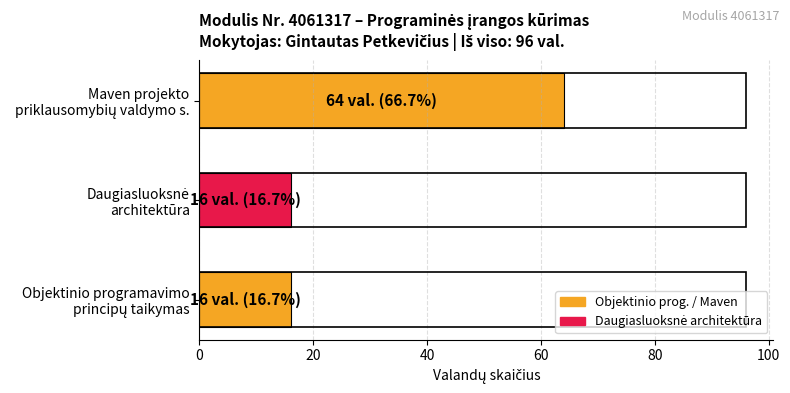

What is the difference between the maximum and minimum values?

48